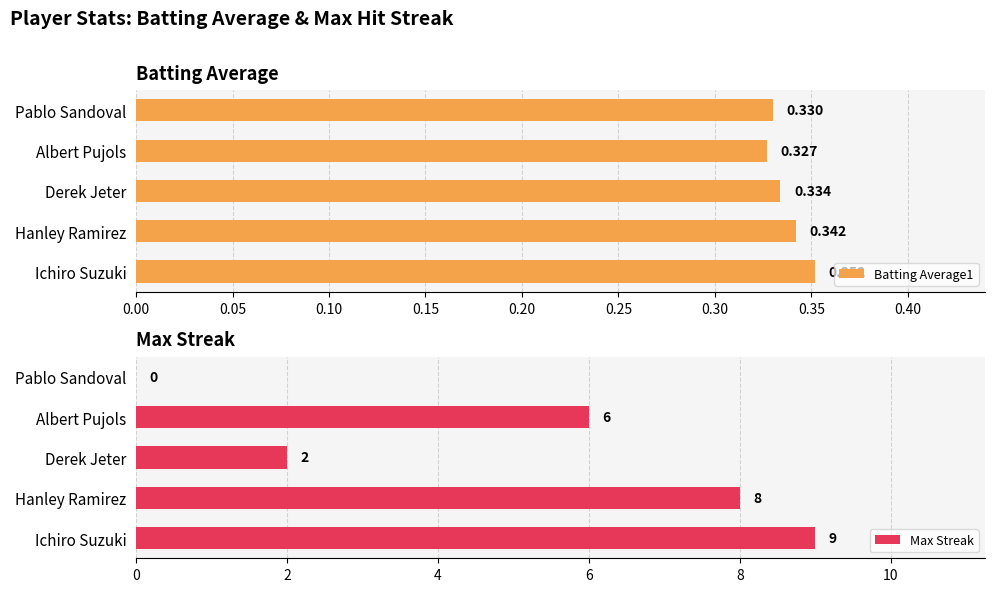

True or false: Max Streak has a value of 3.3 at Ichiro Suzuki.

False